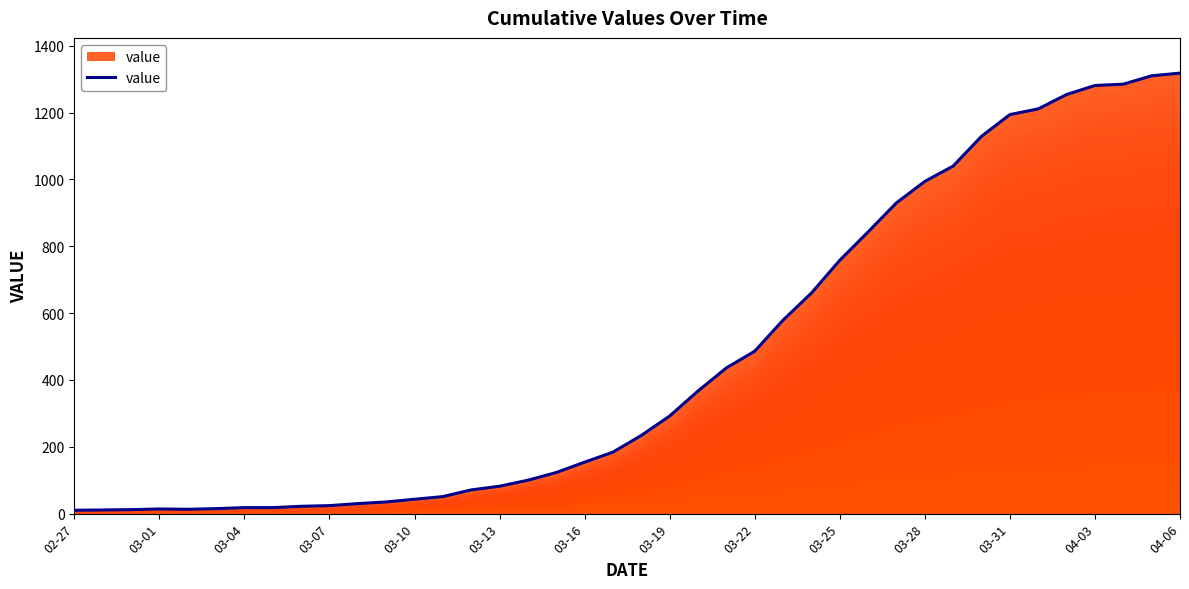

What is the difference between the maximum and minimum values?

1308